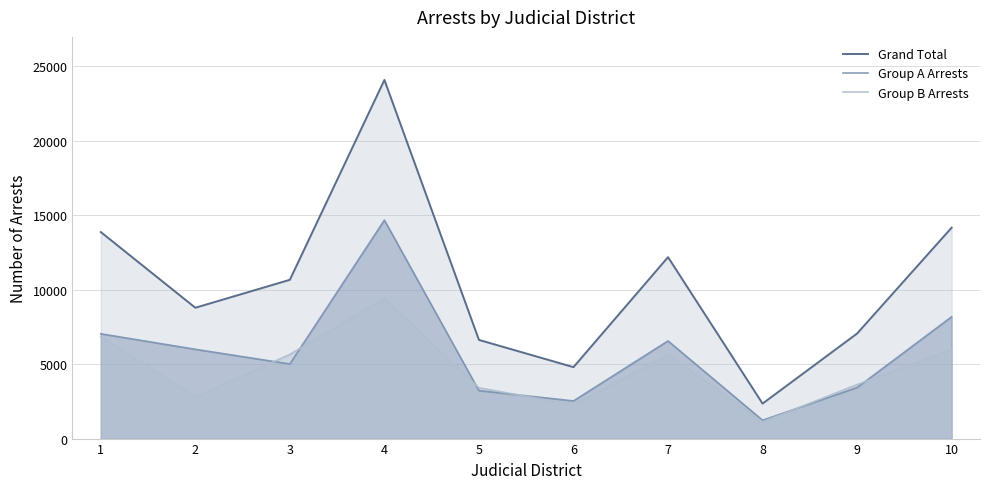

What are all the series names shown in the legend?

Grand Total, Group A Arrests, Group B Arrests